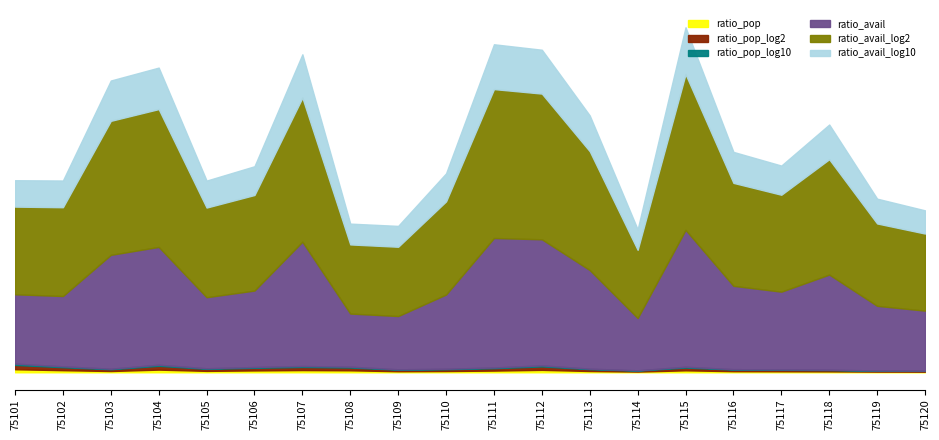

What are all the series names shown in the legend?

ratio_pop, ratio_pop_log2, ratio_pop_log10, ratio_avail, ratio_avail_log2, ratio_avail_log10